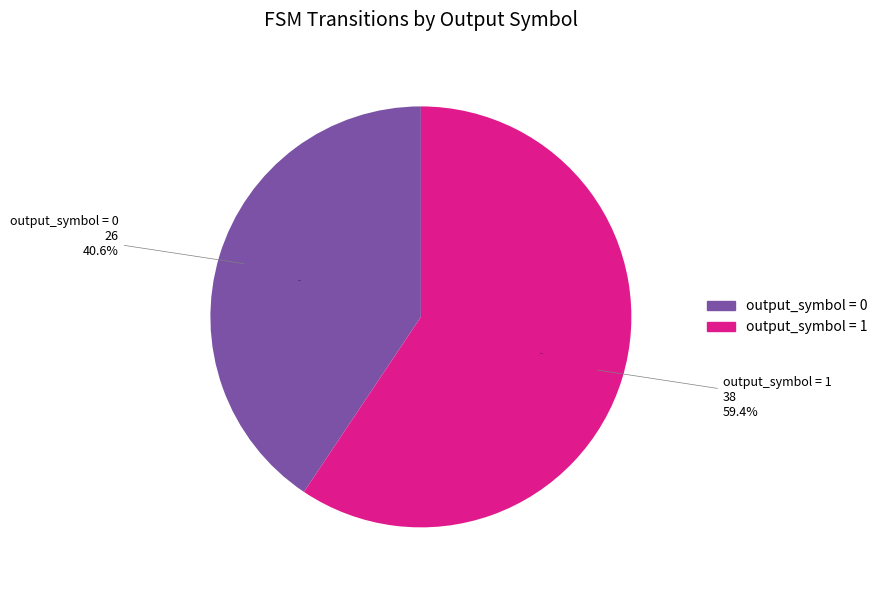

Between 12 and 24, which is larger?

24